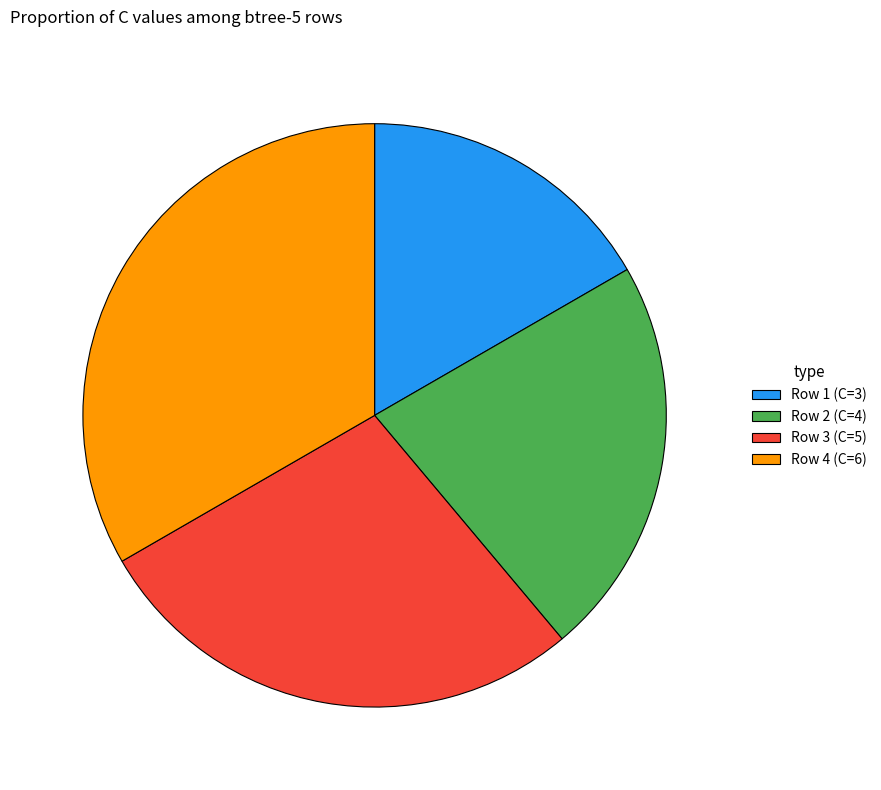

Does Row 2 (C=4) account for over 50% of the chart?

No